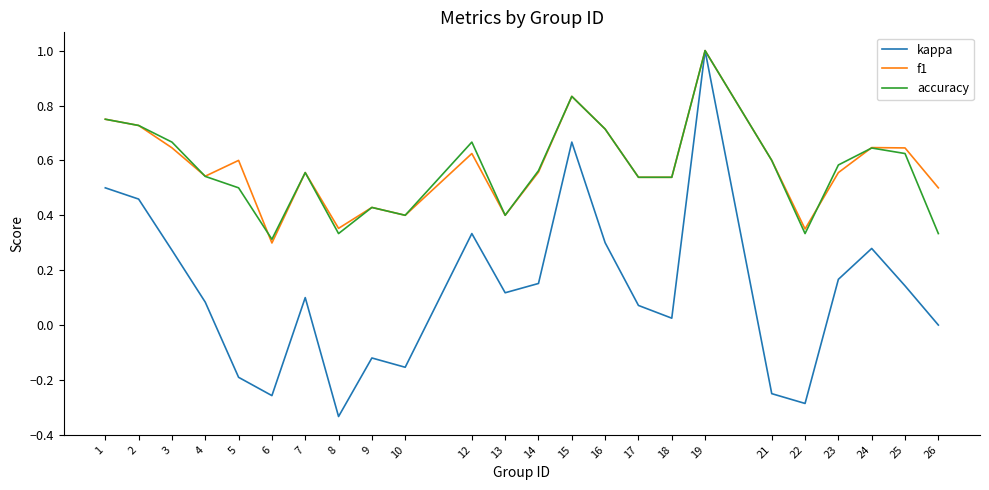

Is the value of accuracy at 1 greater than the value of f1 at 15?

No